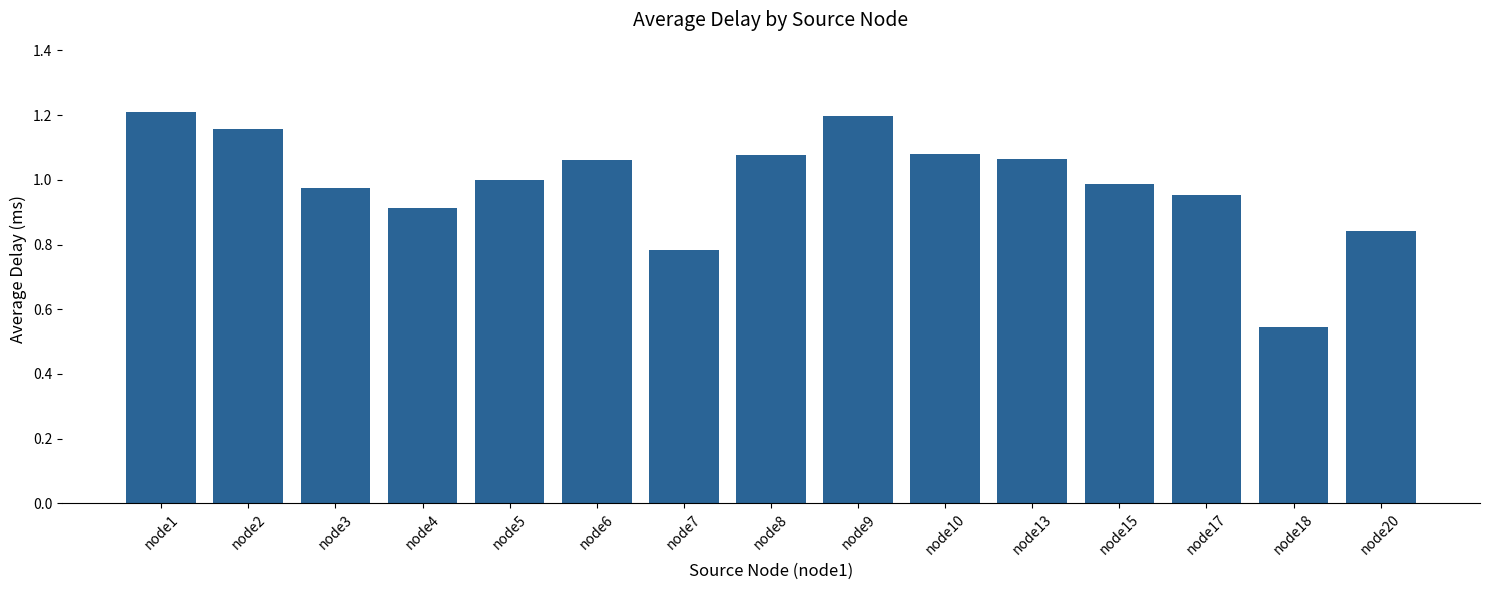

What is the sum of all values?

14.8